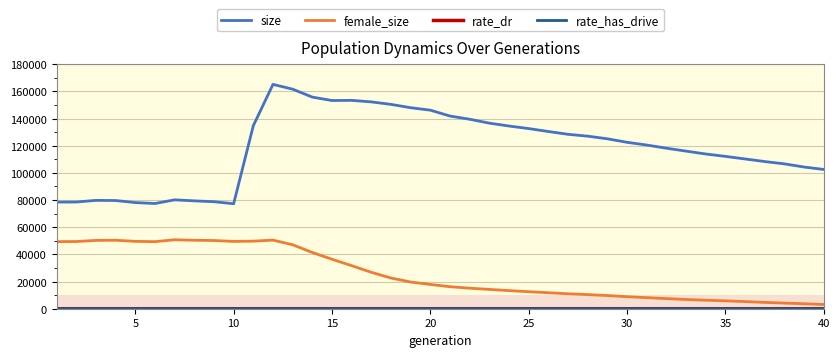

True or false: female_size and size intersect in this chart.

False